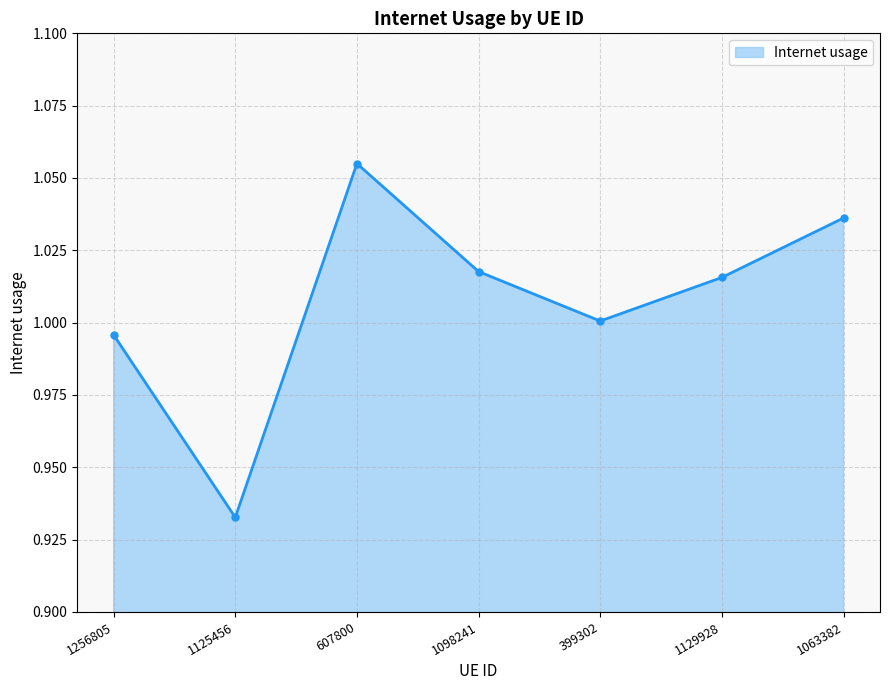

How many categories are shown in the chart?

7